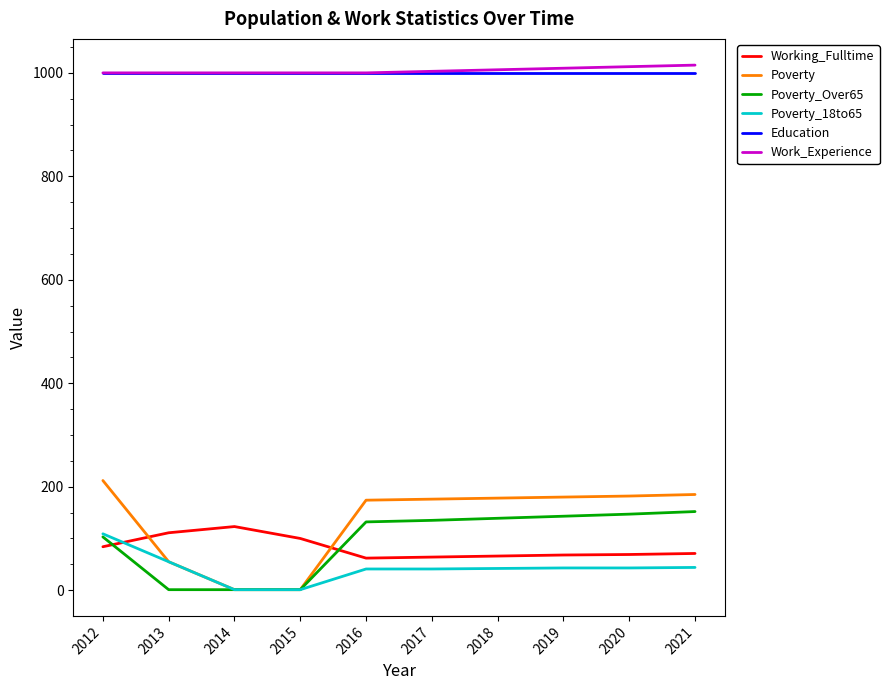

True or false: Education and Poverty intersect in this chart.

False